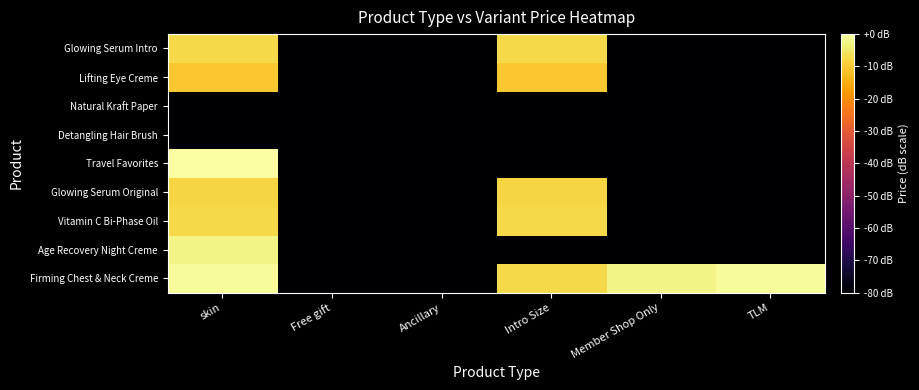

At which category is the sum across all series the highest?

skin